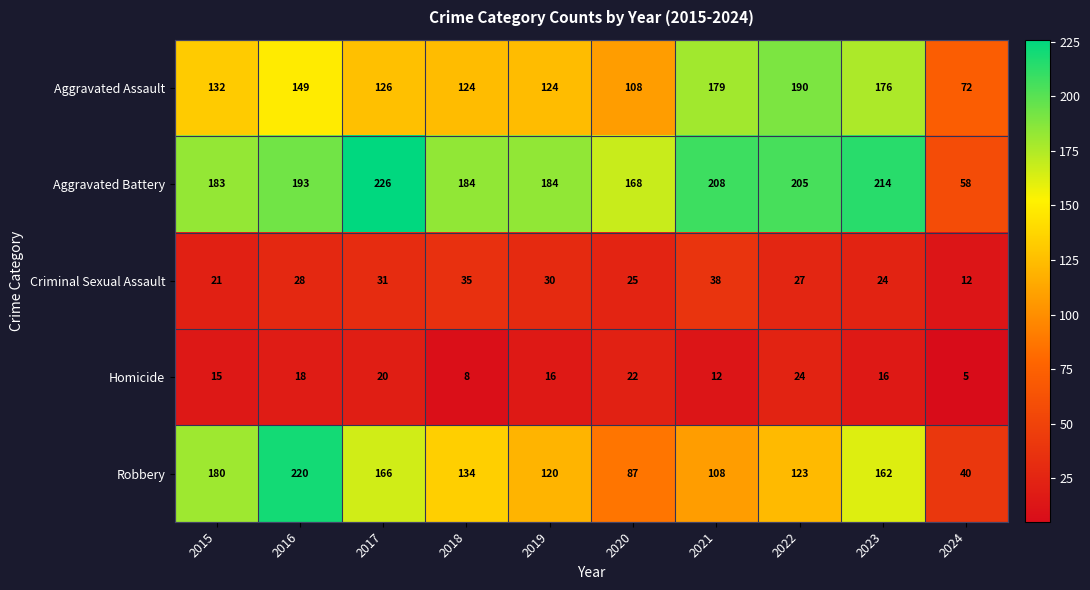

The Aggravated Assault series shows 132 at 2015. True or false?

True